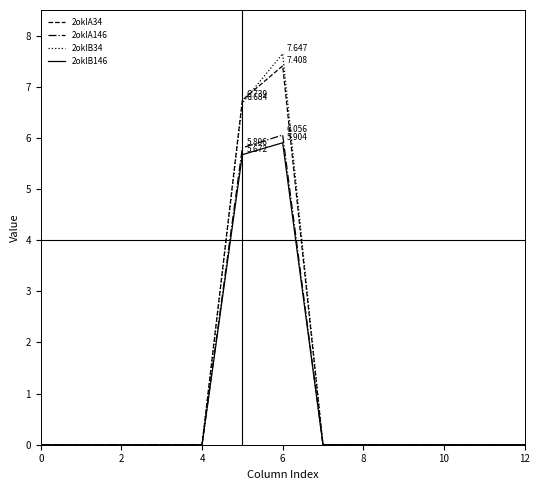

Where is 2oklA146 nearest to the value 3?

10